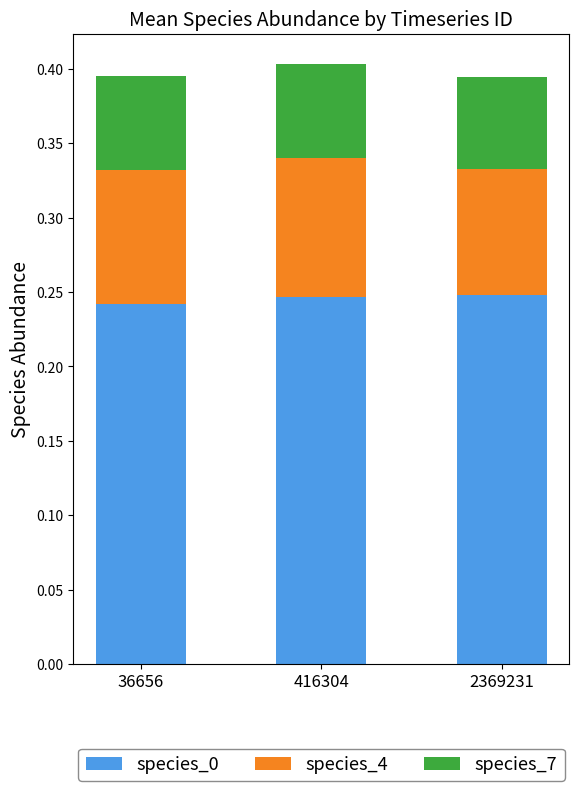

What is the total value across all series at 2369231?

0.4